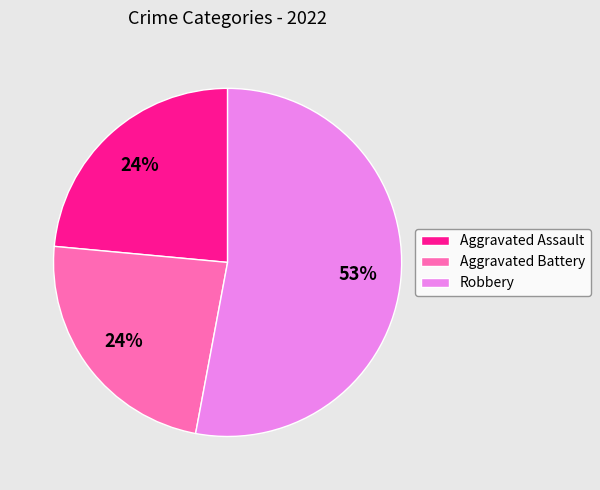

Is the sum of Aggravated Assault and Robbery greater than half?

Yes